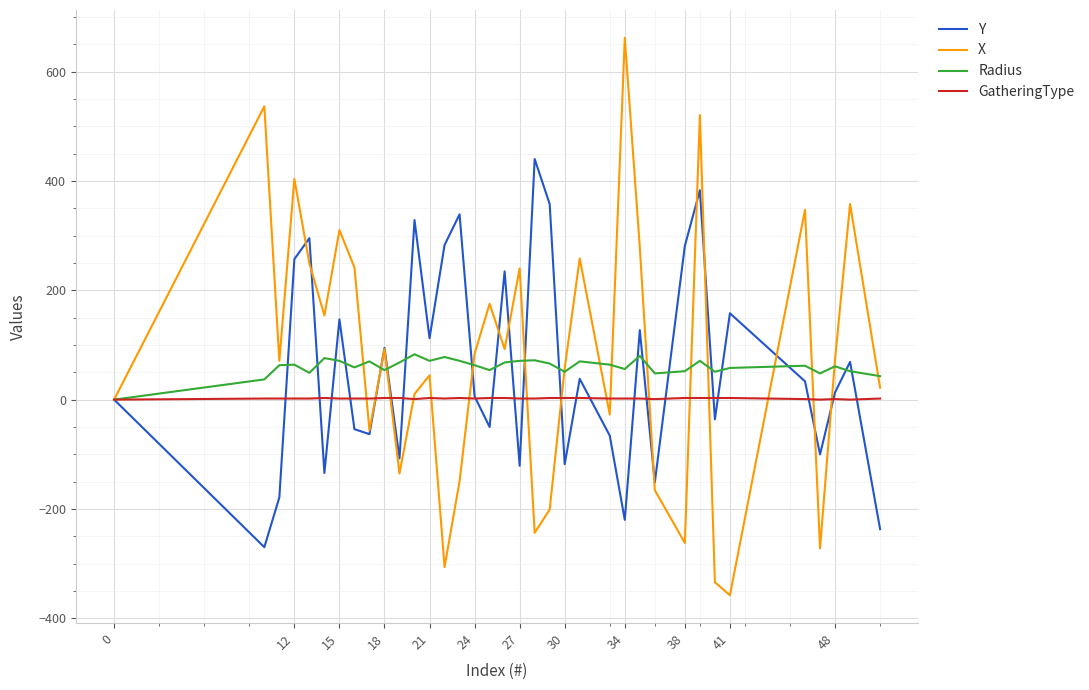

Rank the series by their maximum value, from lowest to highest.

GatheringType, Radius, Y, X